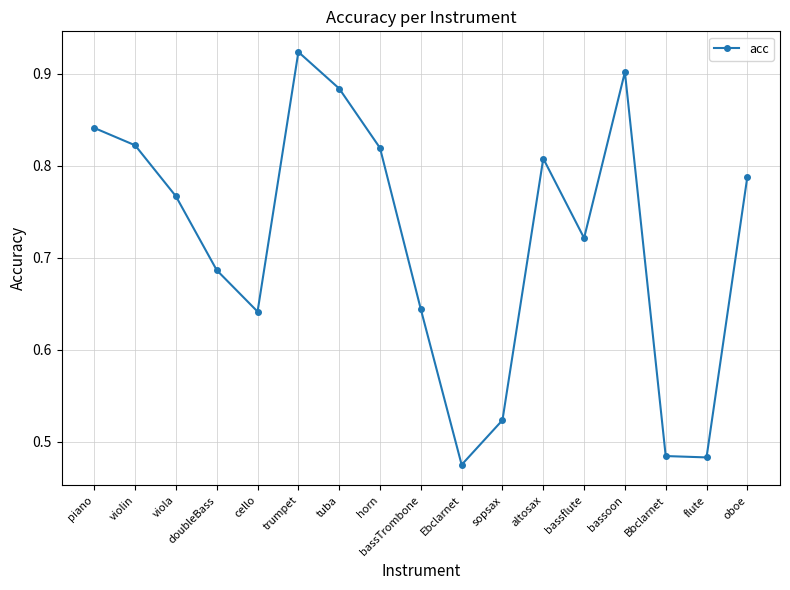

Does the chart display data point markers on the line(s)?

Yes